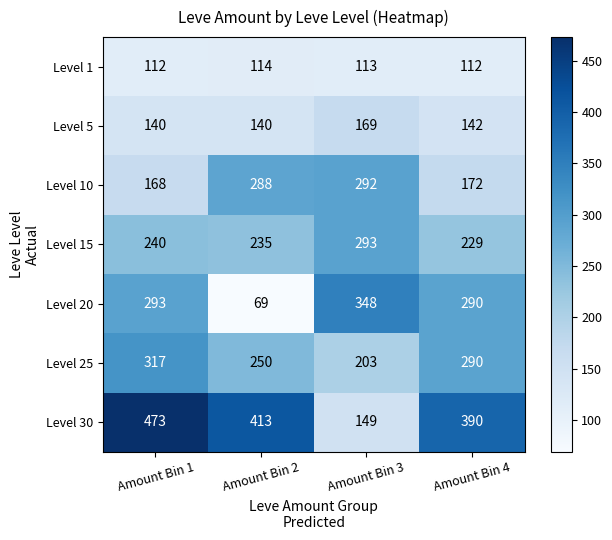

Which series changed the most between Amount Bin 3 and Amount Bin 4?

Level 30